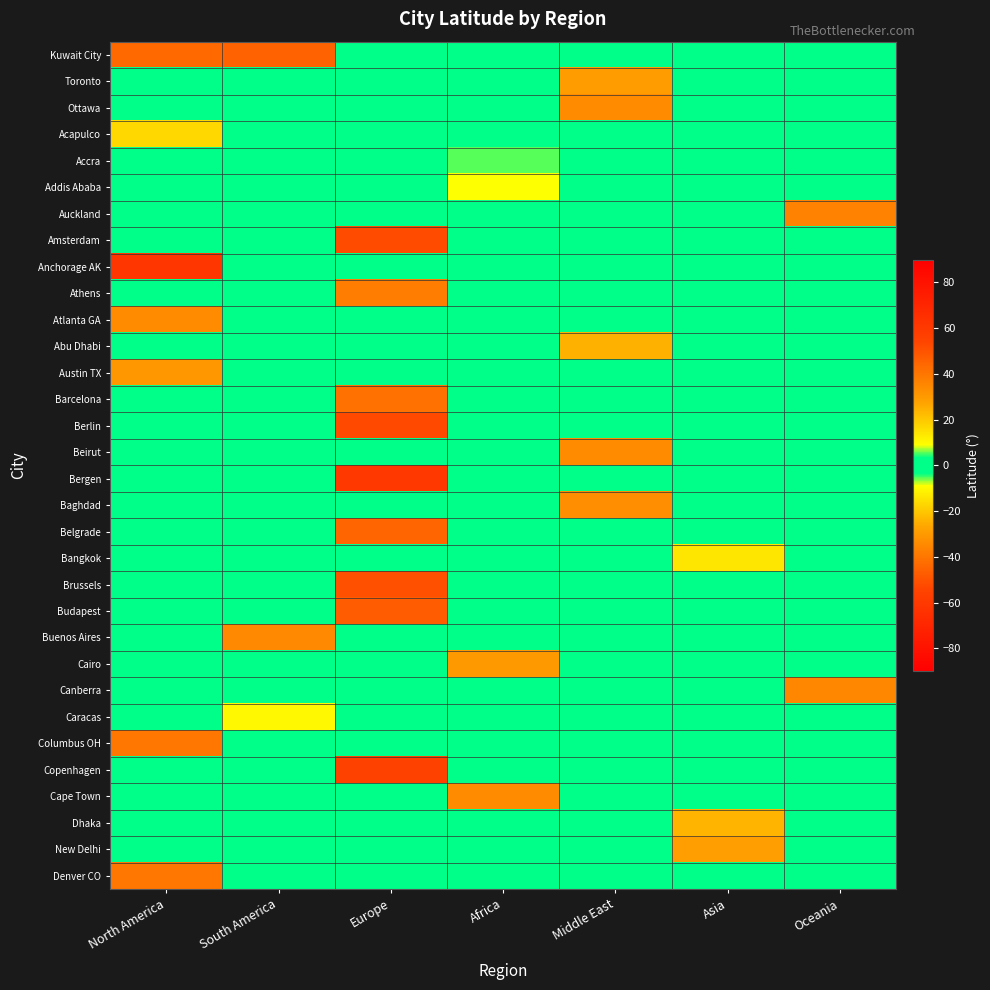

Between South America and Oceania, which is larger?

South America